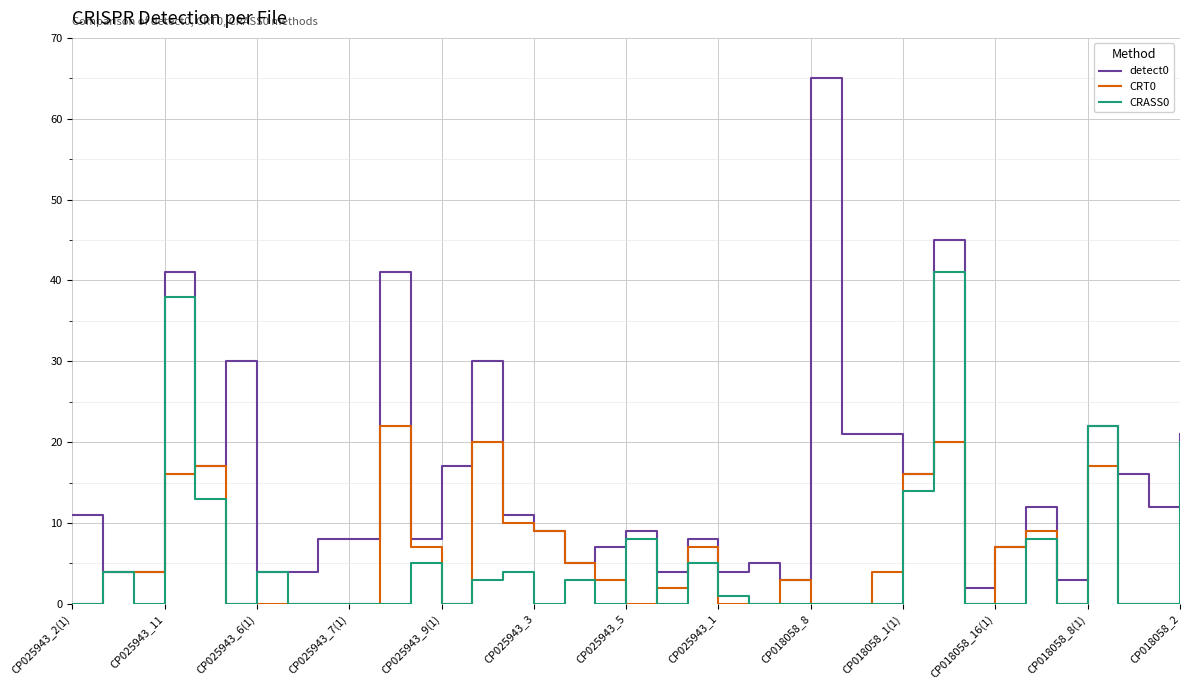

Which series has the widest spread of values?

detect0